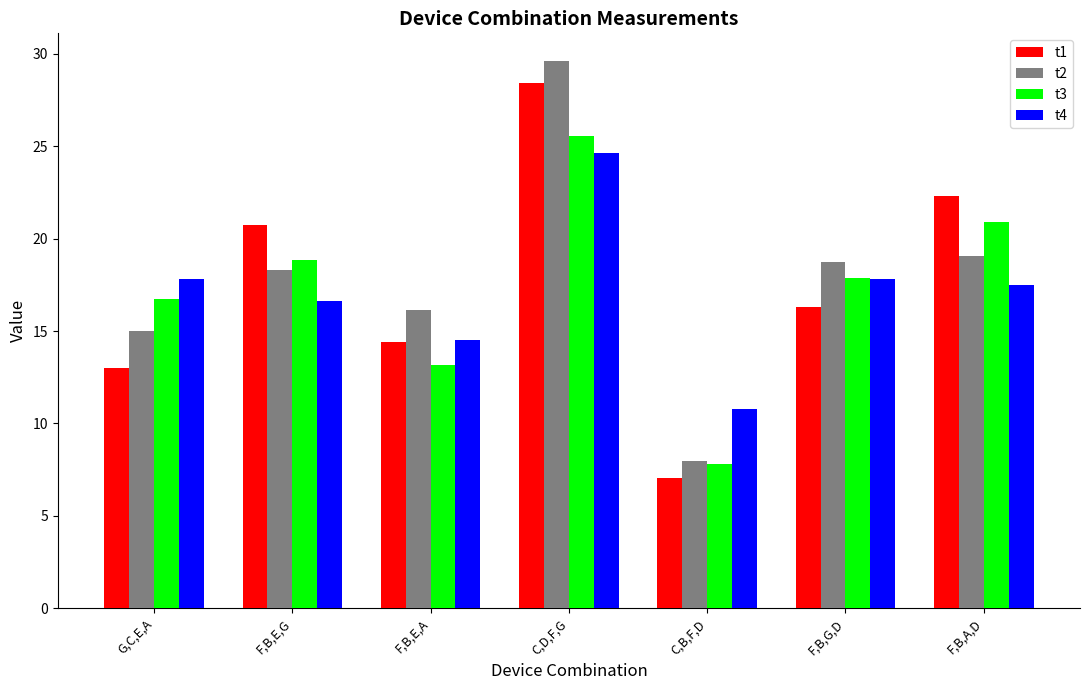

Reading left to right, transcribe all the data shown in this chart.

t1: 13.0	20.7	14.4	28.4	7.0	16.3	22.3
t2: 15.0	18.3	16.1	29.6	8.0	18.7	19.1
t3: 16.7	18.8	13.2	25.5	7.8	17.9	20.9
t4: 17.8	16.6	14.5	24.6	10.8	17.8	17.5